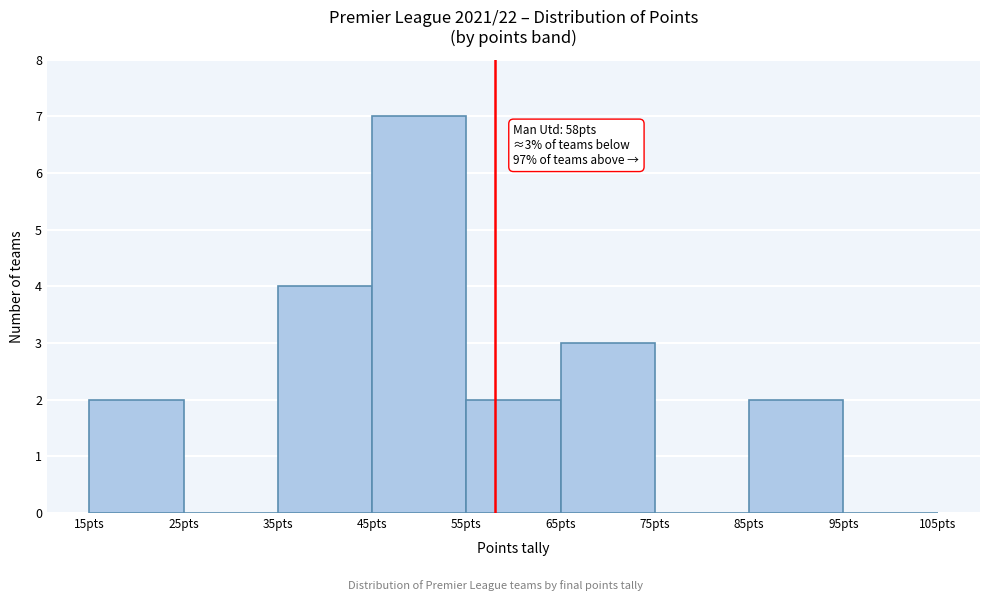

Over which range of the x-axis is the bar tallest?

45 to 55